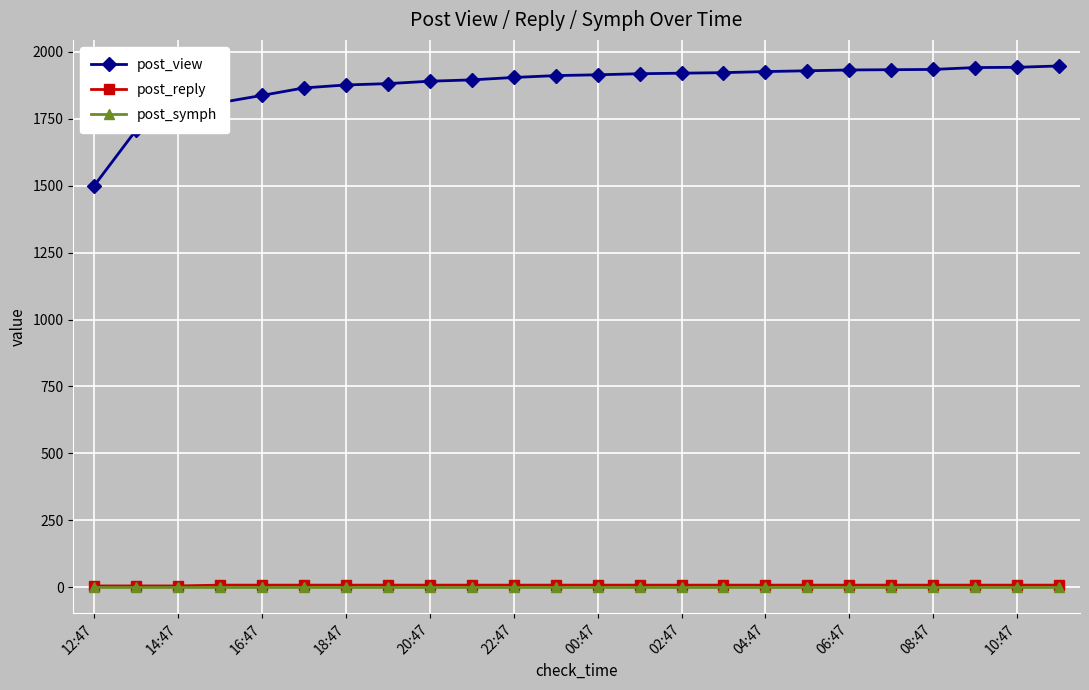

True or false: post_view and post_symph cross at least once.

False